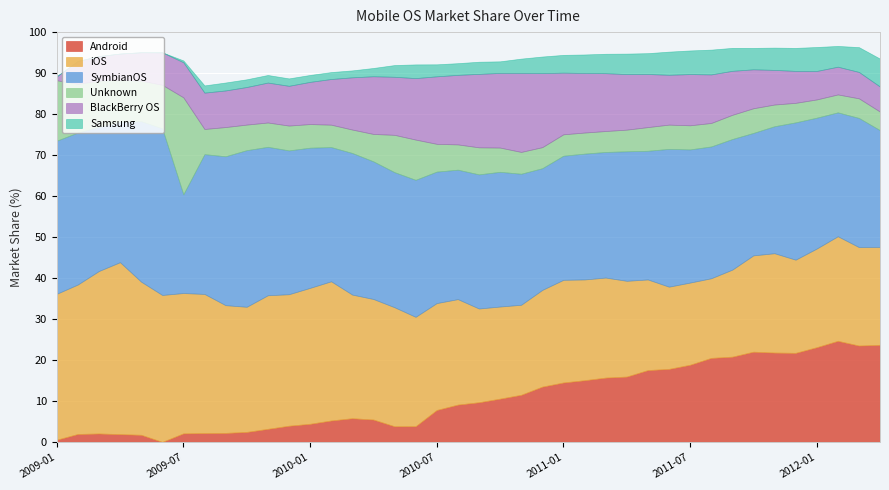

At which category is the sum across all series the highest?

2012-02